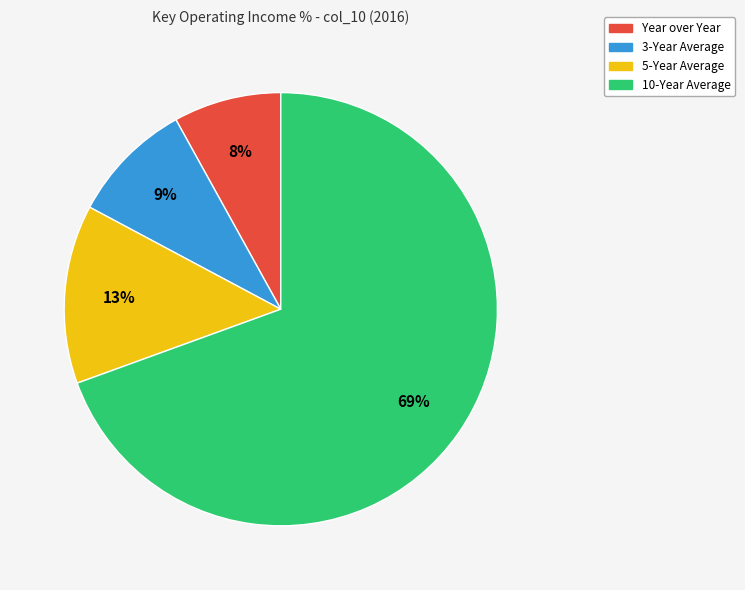

Which slice is the smallest?

Year over Year